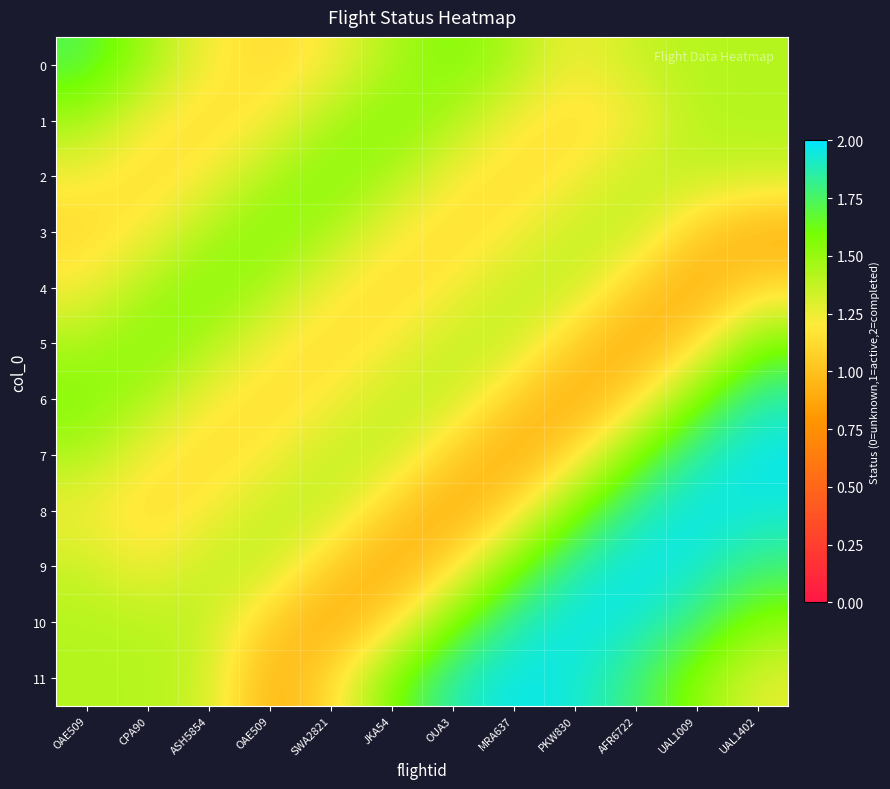

Which series changed the most between JKA54 and UAL1009?

9